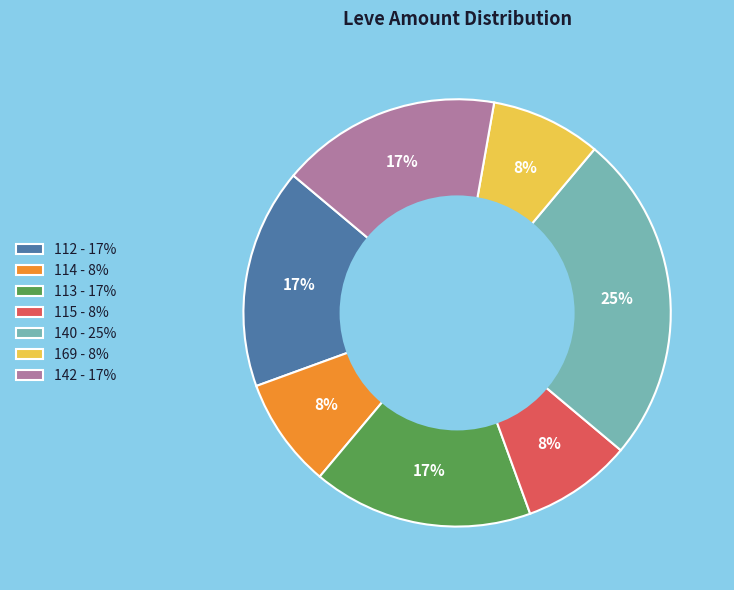

Which slice is the largest?

140 - 25%